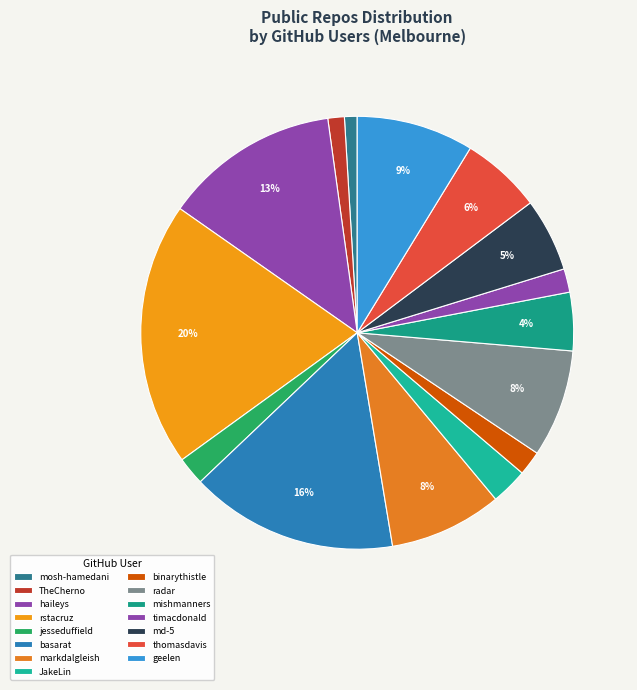

Is geelen the majority of the pie?

No